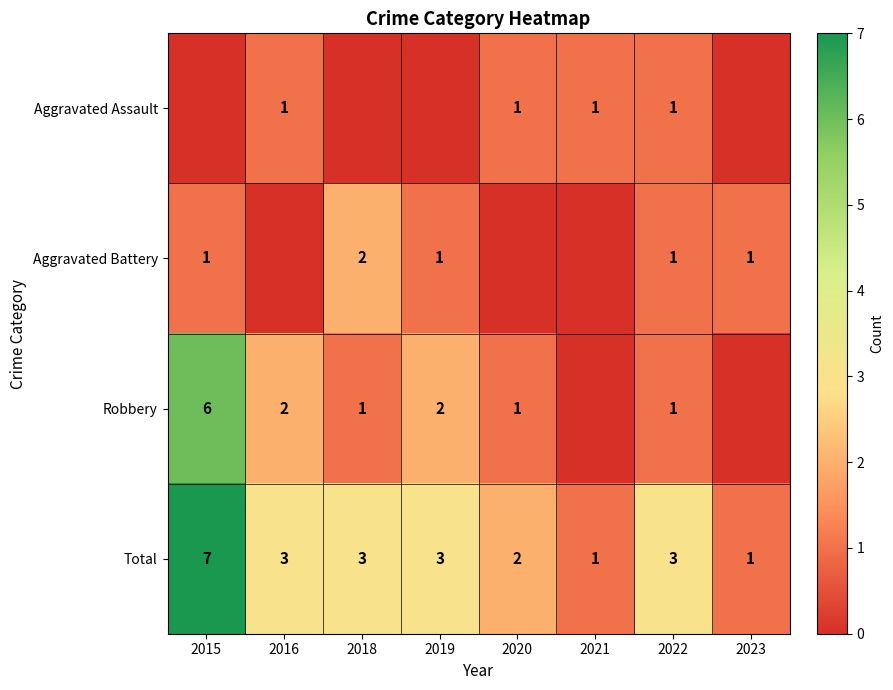

Is the value of Aggravated Battery at 2023 greater than the value of Robbery at 2015?

No